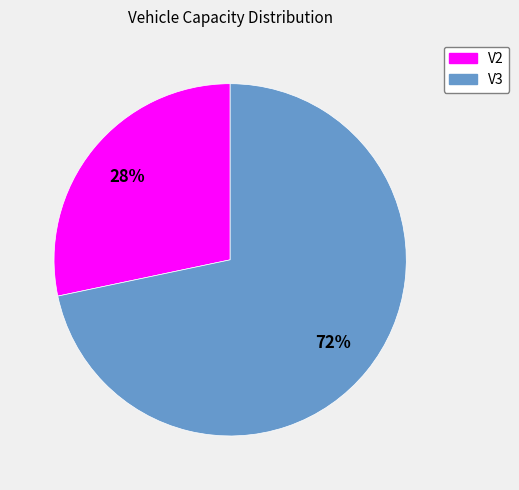

What percentage is the V2 slice, to the nearest percent?

28%